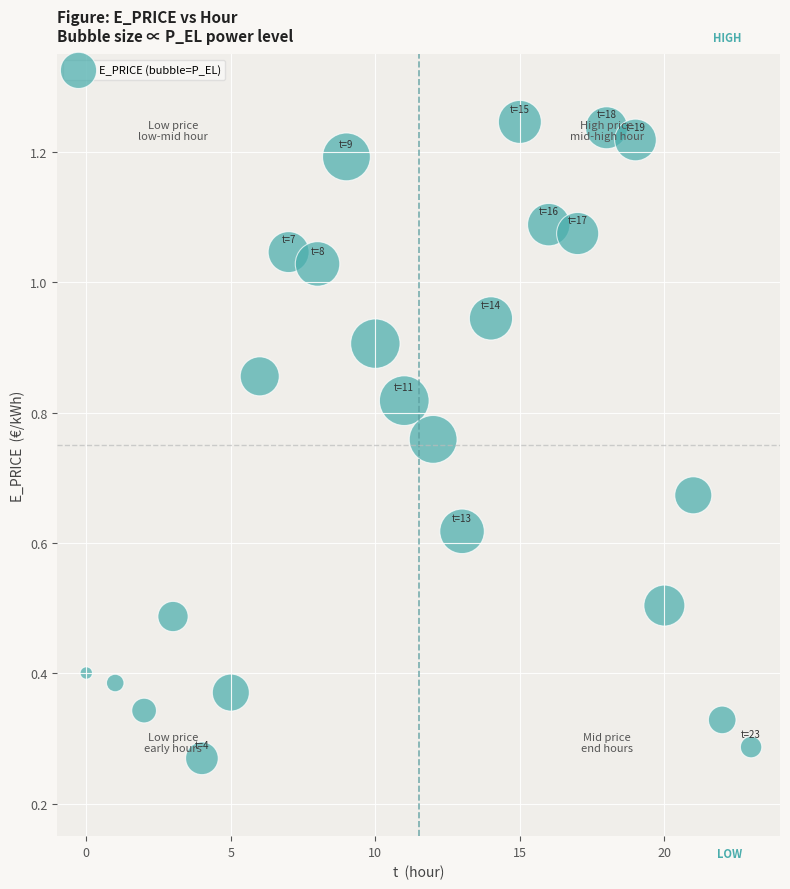

How many data points are displayed?

24